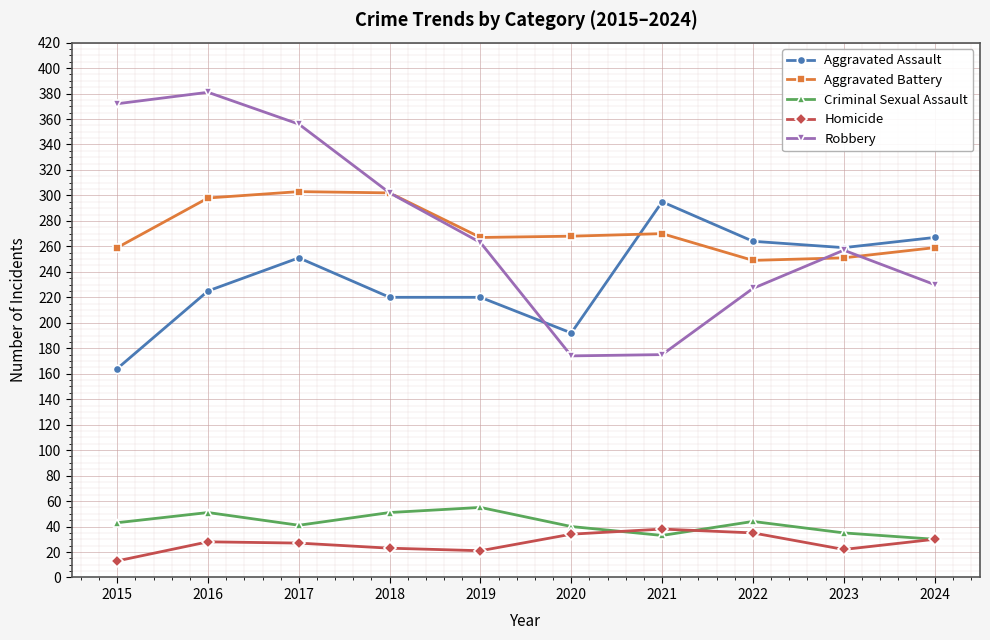

Where do Aggravated Assault and Aggravated Battery first cross each other?

2020 and 2021